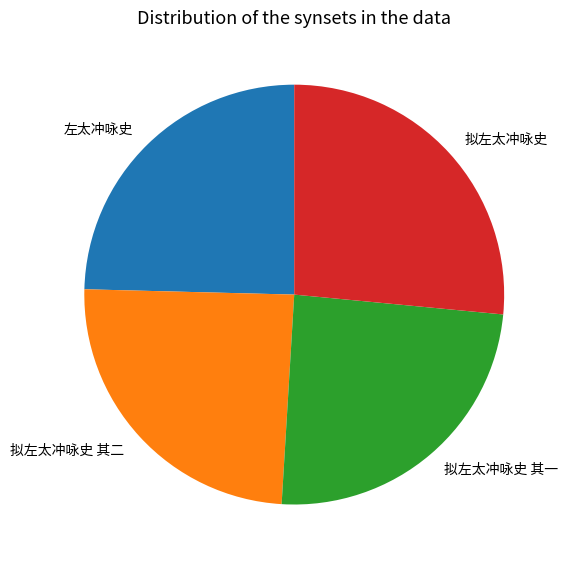

Which slice is the largest?

拟左太冲咏史